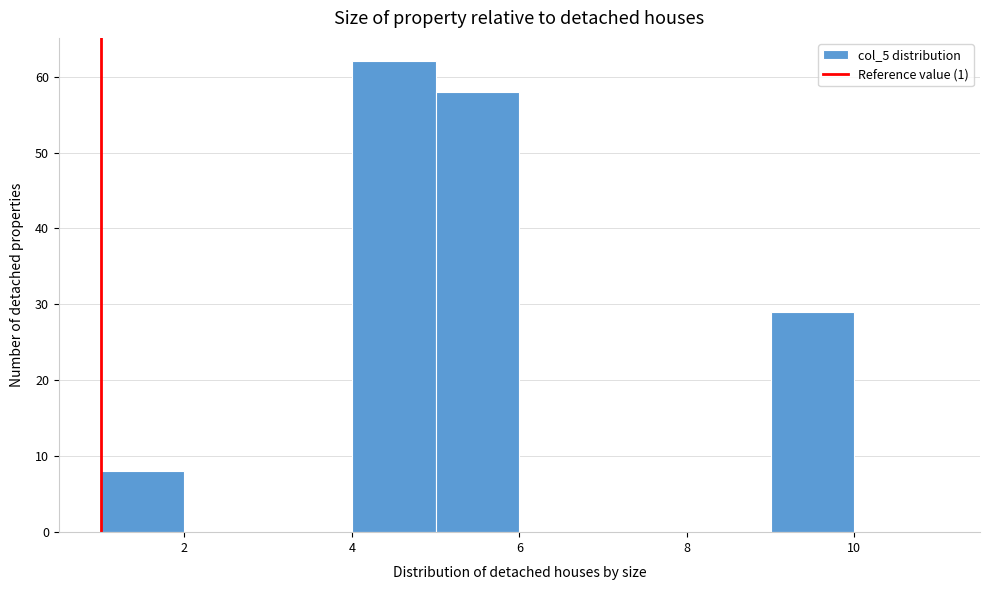

Which range on the x-axis has the tallest bar?

4 to 5